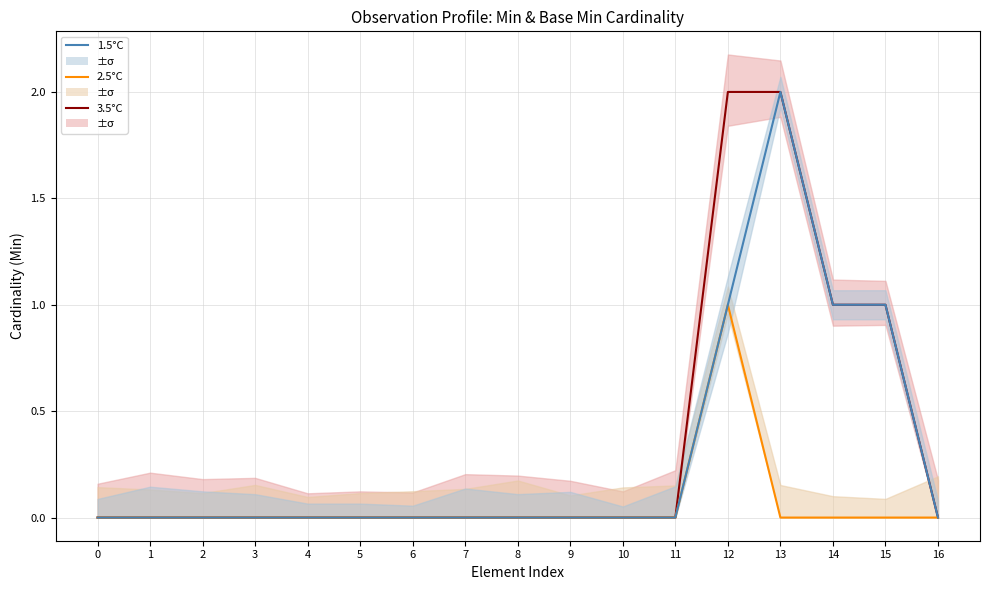

True or false: 2.5°C and 3.5°C cross at least once.

False